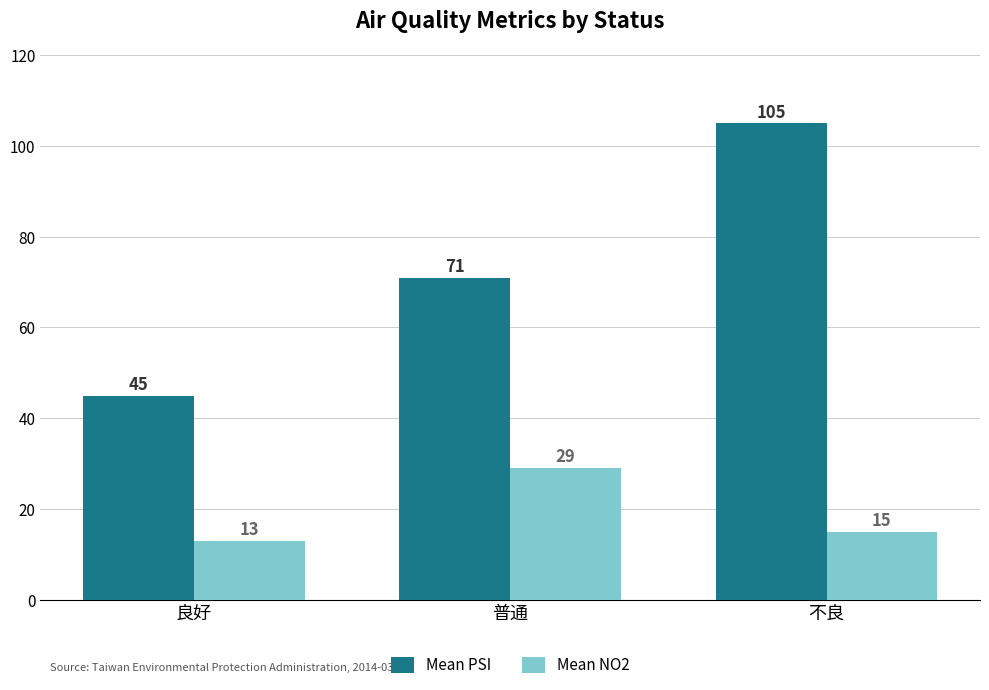

What is the minimum value for Mean NO2?

13